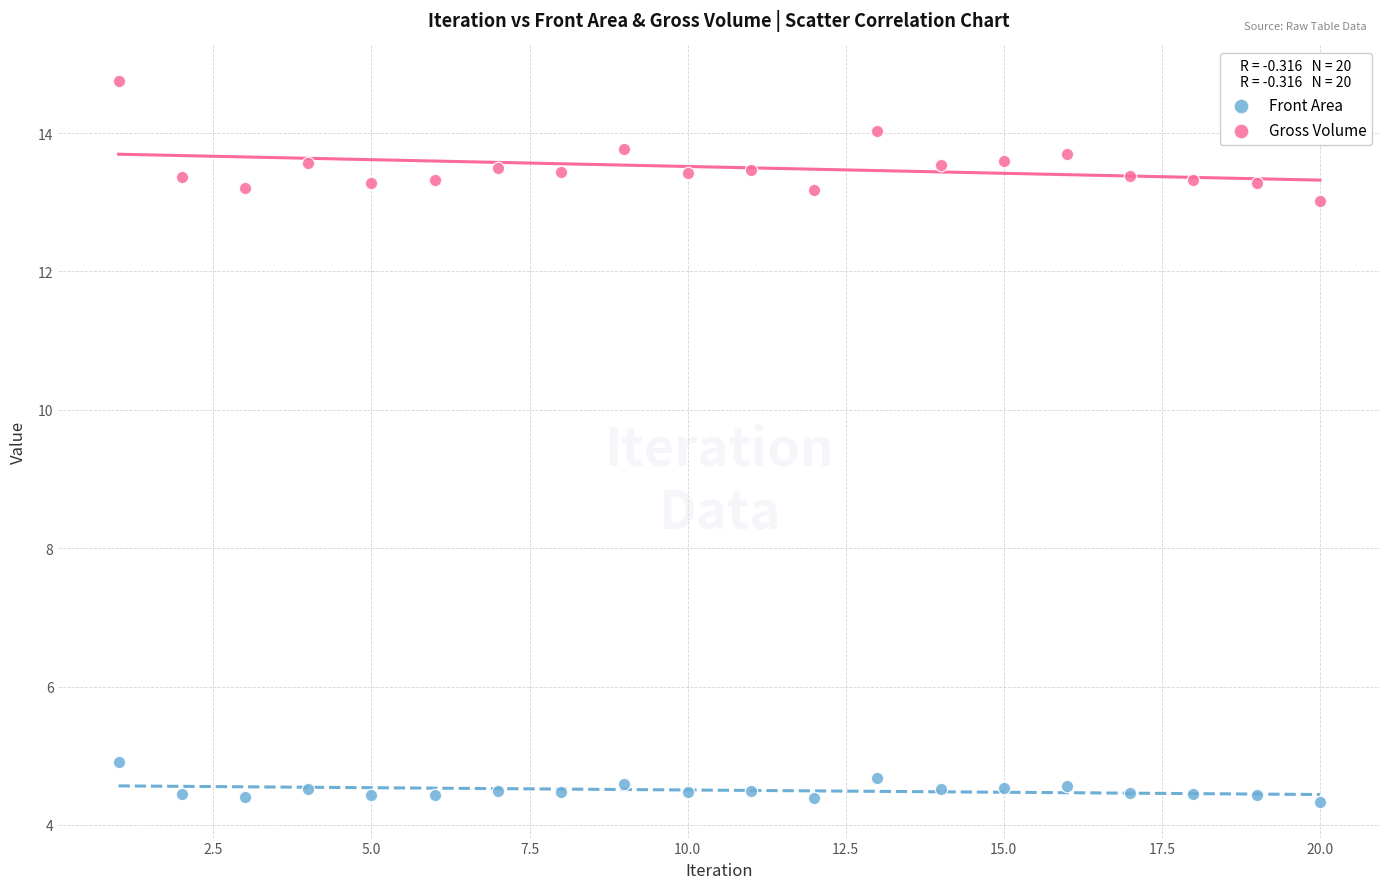

Across all data points, what is the range of X values (max minus min)?

19.0